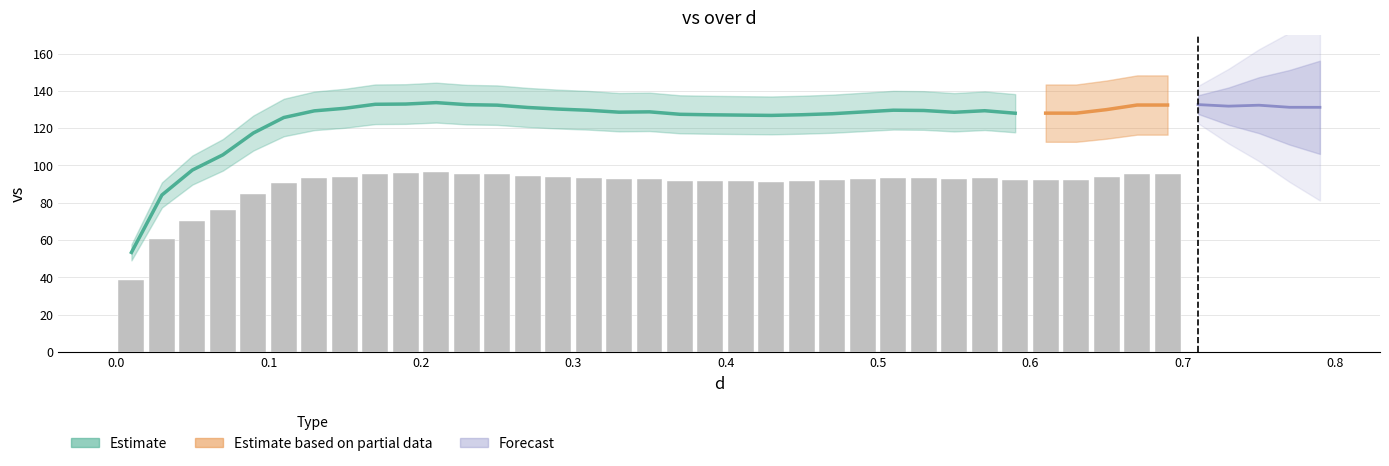

Where is the data nearest to the value 93?

0.05